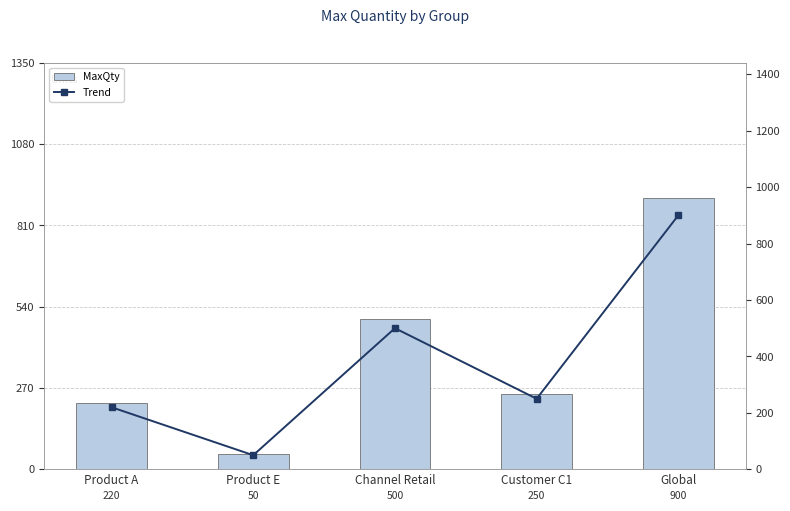

At how many categories does at least one series exceed 439?

2